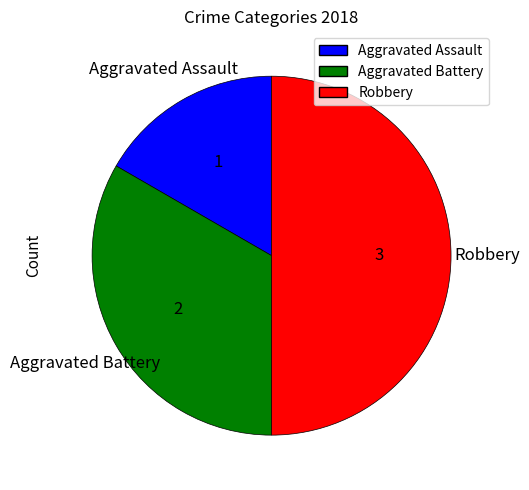

Does Aggravated Assault represent more than half of the total?

No